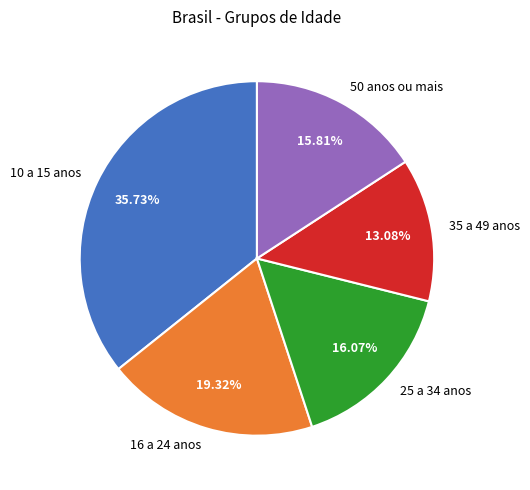

To the nearest percent, what percentage of the pie is 50 anos ou mais?

16%